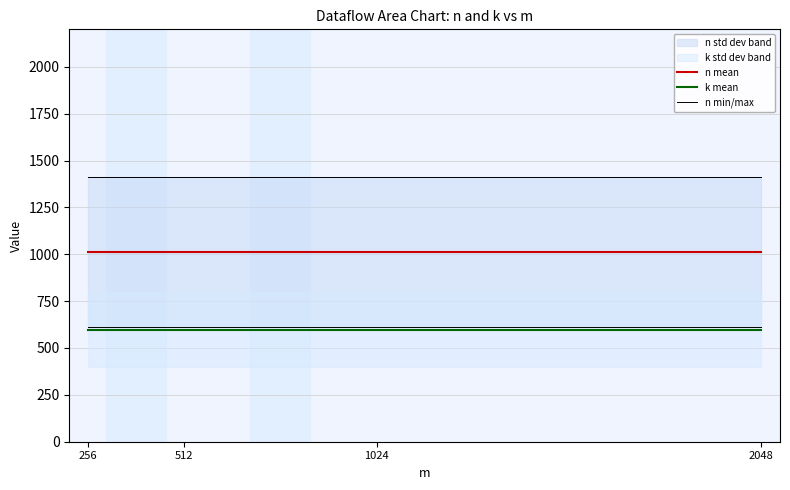

The n mean series shows 1010 at 256. True or false?

True